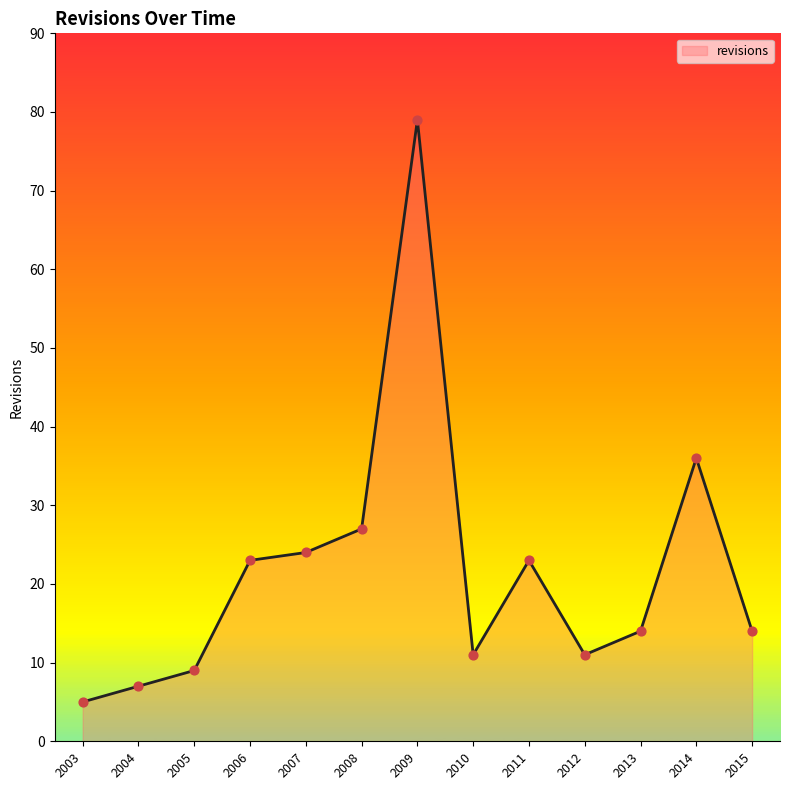

Between 2008 and 2010, which is larger?

2008